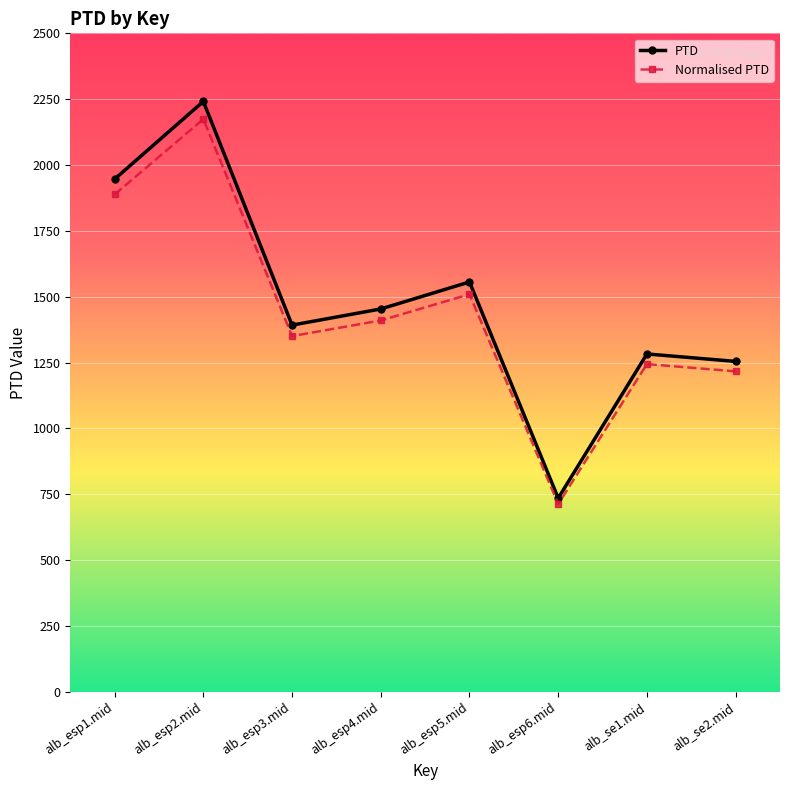

At which category does Normalised PTD reach its first local peak?

alb_esp2.mid